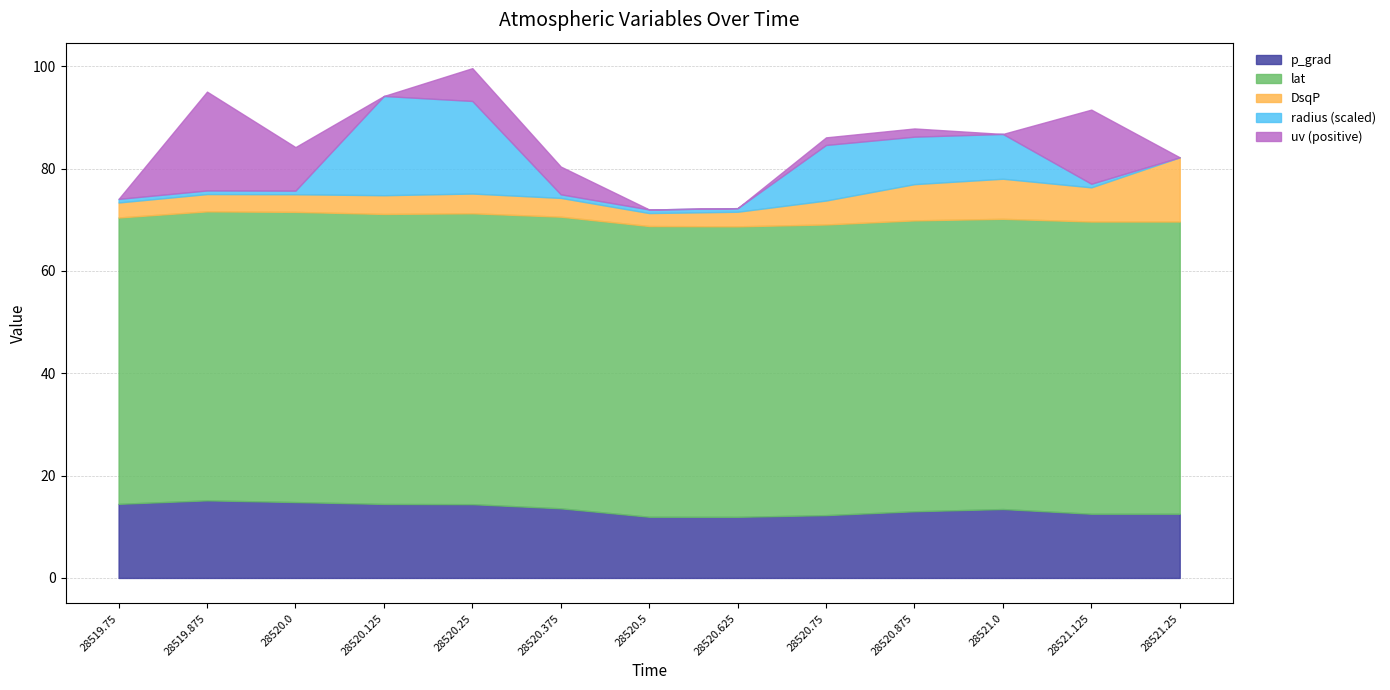

What is the approximate value of p_grad at 28520.125?

14.5